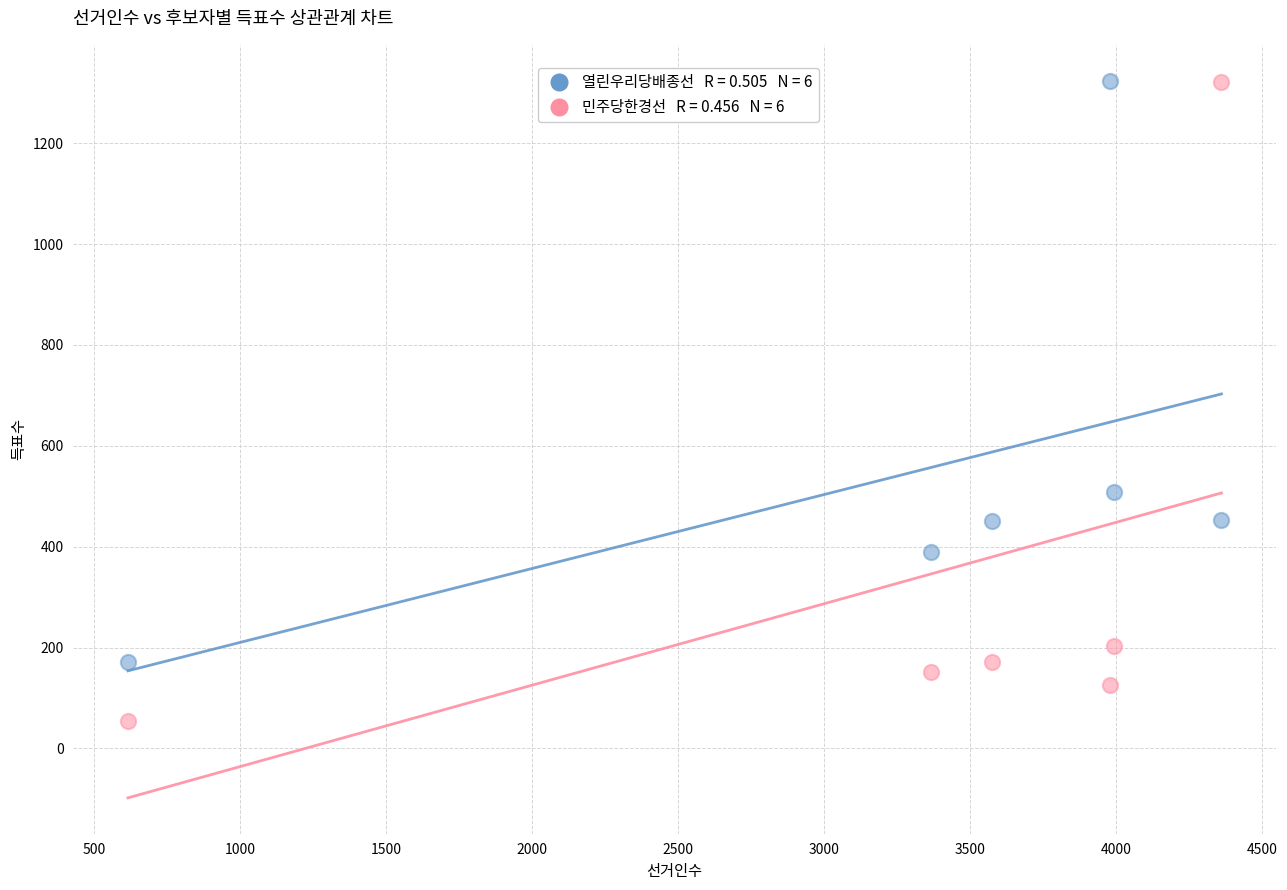

Across all series, what Y value is closest to 689?

508